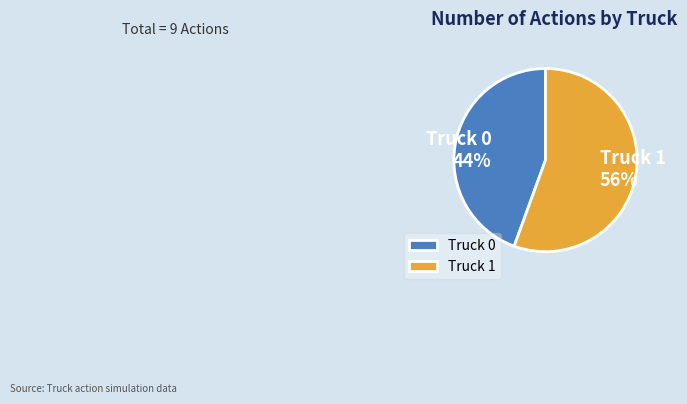

To the nearest percent, what is the combined percentage of Truck 1 and Truck 0?

100%